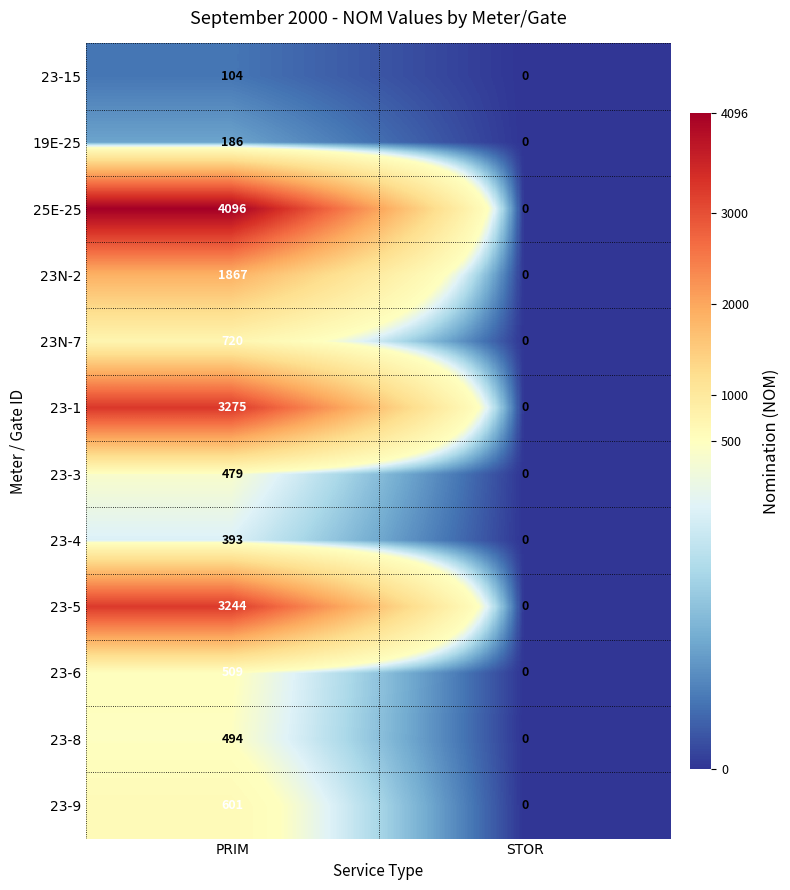

Reading left to right, list all the values displayed in this chart.

23-15: PRIM=104	STOR=0
19E-25: PRIM=186	STOR=0
25E-25: PRIM=4096	STOR=0
23N-2: PRIM=1867	STOR=0
23N-7: PRIM=720	STOR=0
23-1: PRIM=3275	STOR=0
23-3: PRIM=479	STOR=0
23-4: PRIM=393	STOR=0
23-5: PRIM=3244	STOR=0
23-6: PRIM=509	STOR=0
23-8: PRIM=494	STOR=0
23-9: PRIM=601	STOR=0